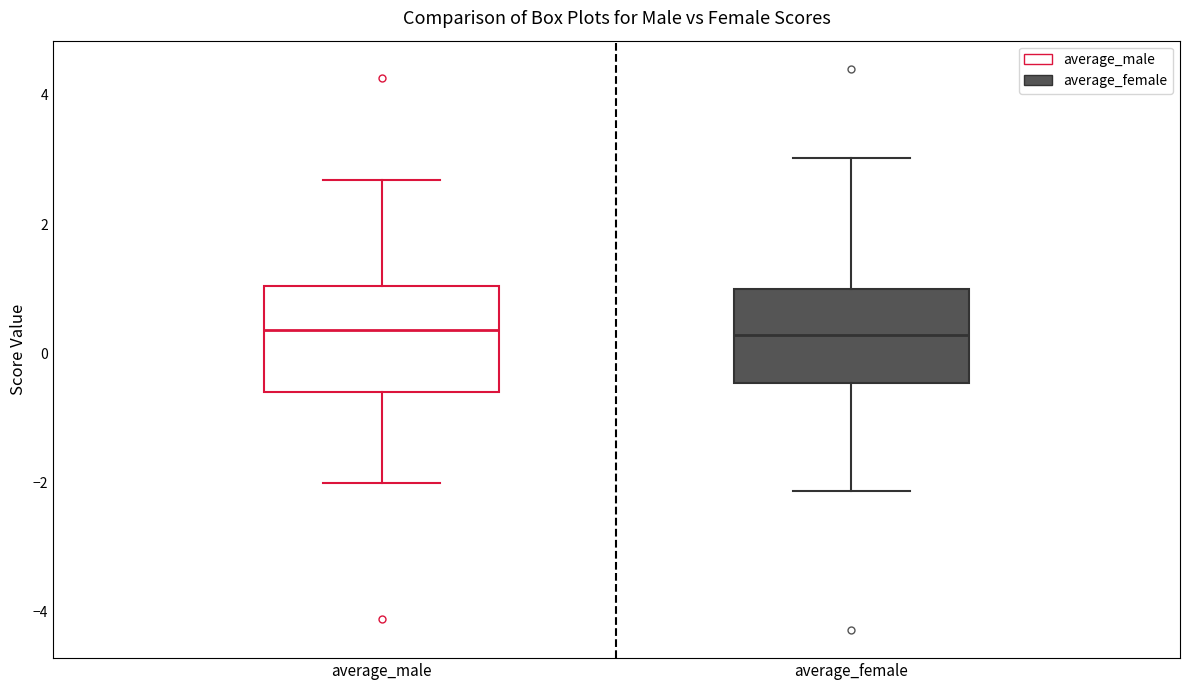

Reading left to right, read every box against the y-axis: the position of its median line, the range the box covers, and the ends of its whiskers. The values are not printed on the chart, so give them approximately, as read against the axis.

average_male: median 0.4, box -0.6 to 1.0, whiskers -2.0 to 2.6
average_female: median 0.2, box -0.4 to 1.0, whiskers -2.2 to 3.0